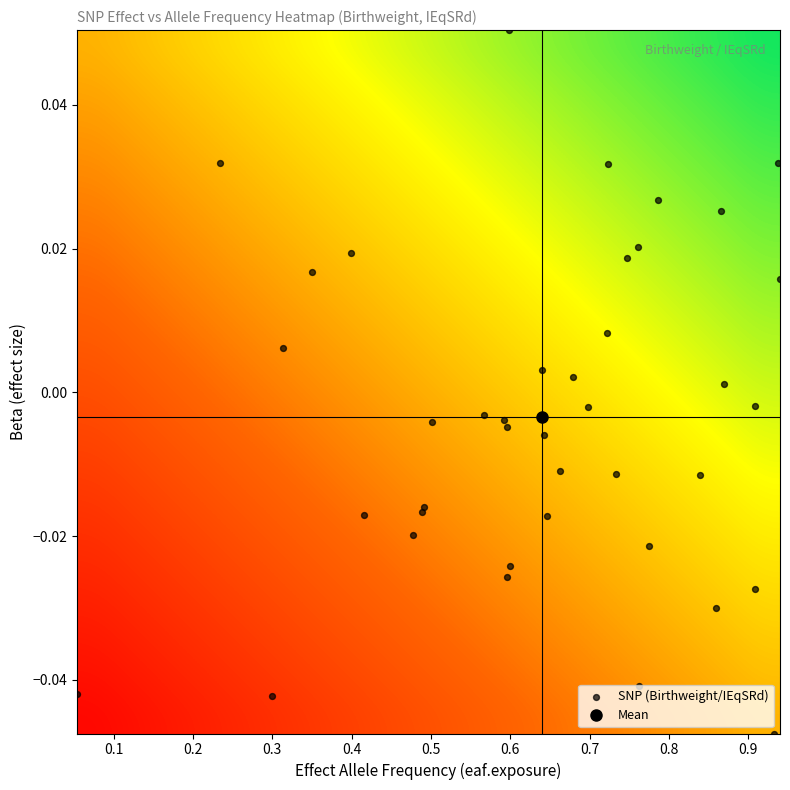

How many data points does each series have?

40